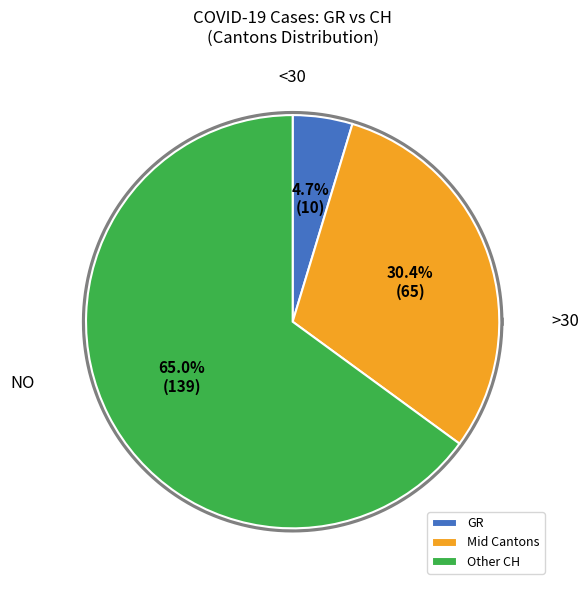

Does 2020-03-16 represent more than half of the total?

No